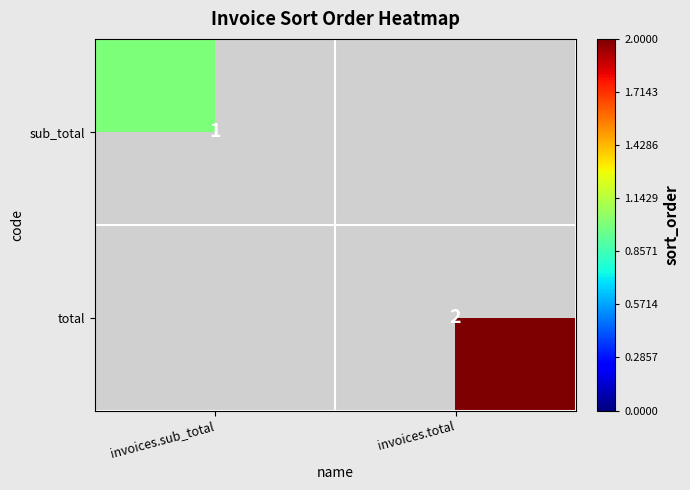

True or false: sub_total has a value of 2 at invoices.sub_total.

False